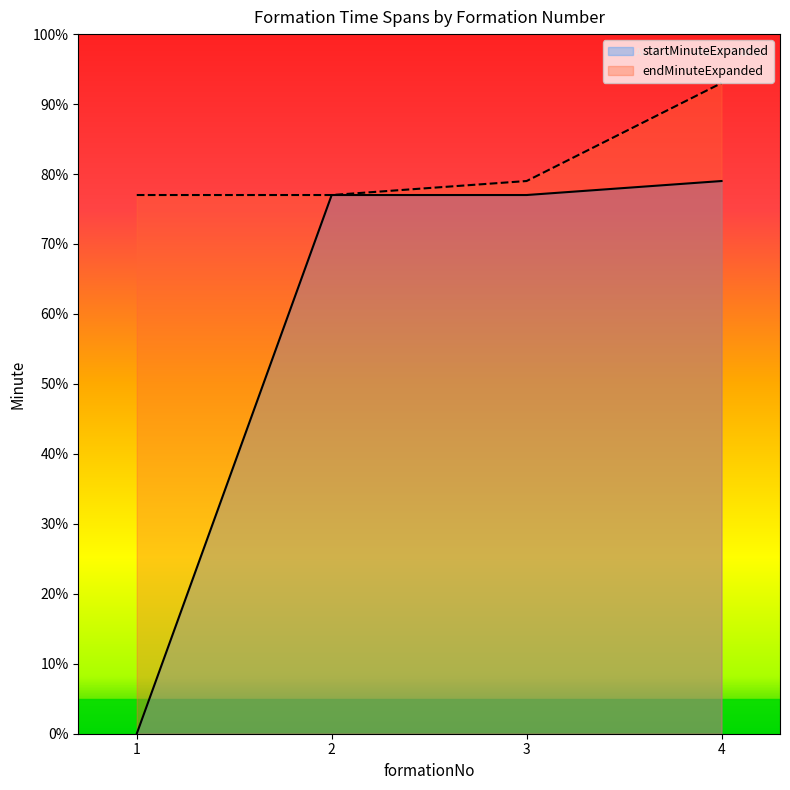

How many series are shown in this chart?

2